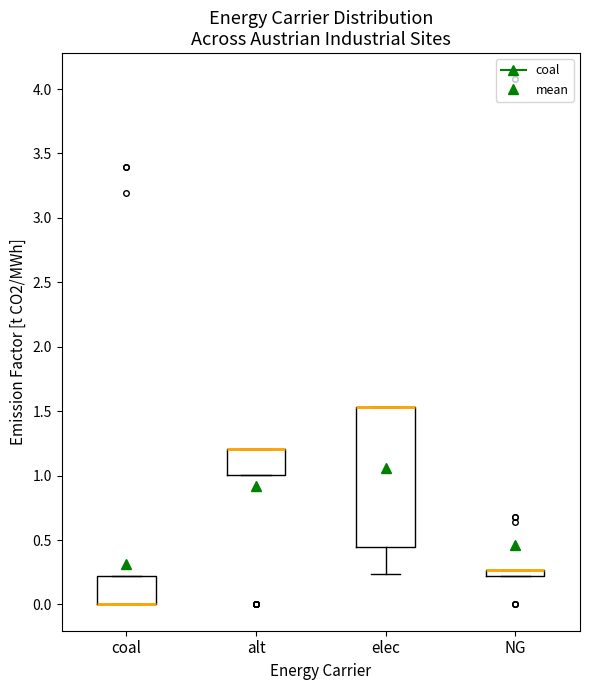

Where is the lower edge of the box for alt on the y-axis? The values are not printed on the chart, so give them approximately, as read against the axis.

1.00